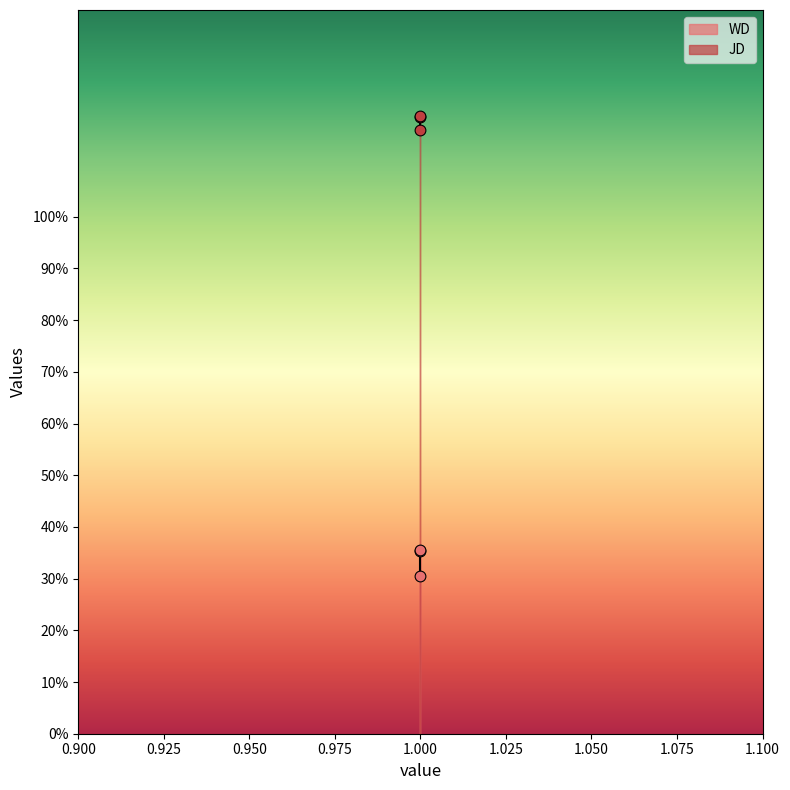

What is the total value across all series at 1?

147.4